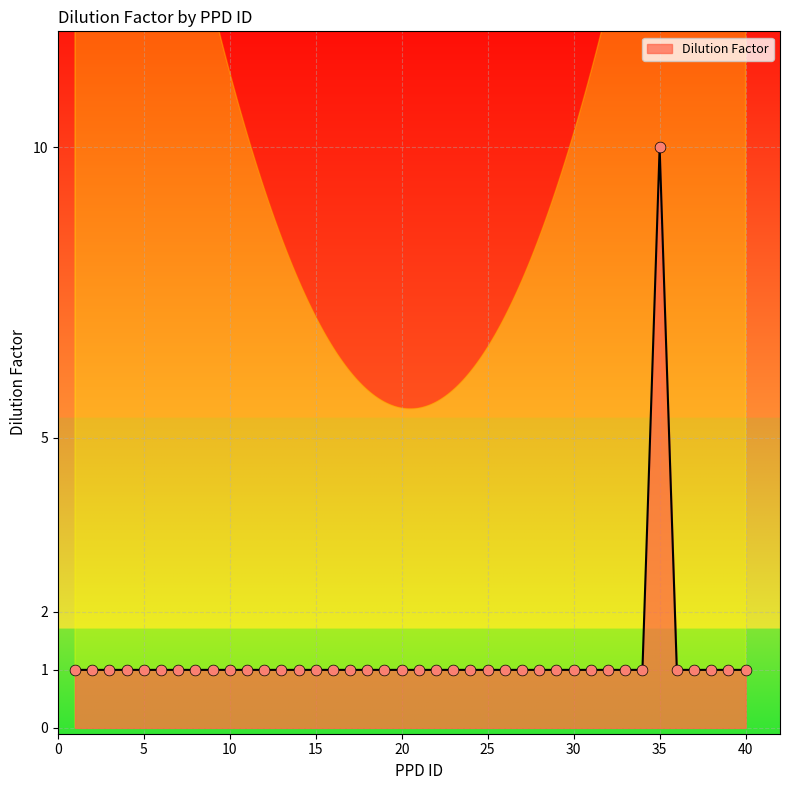

Approximately how many times larger is the value at 15 compared to 40?

1.0